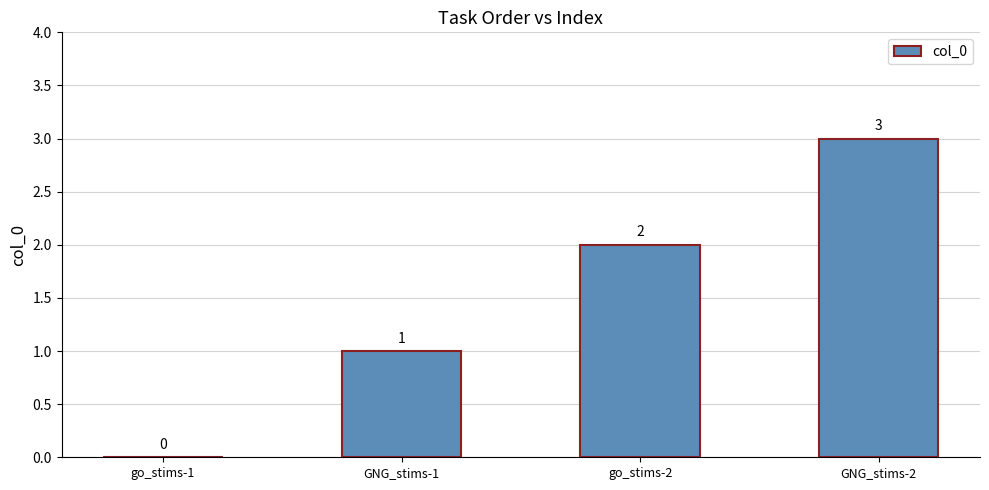

The chart shows a value of 1 at GNG_stims-1. True or false?

True